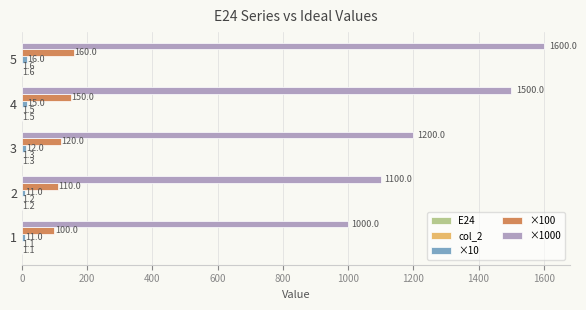

What is the greatest value displayed?

1600.0